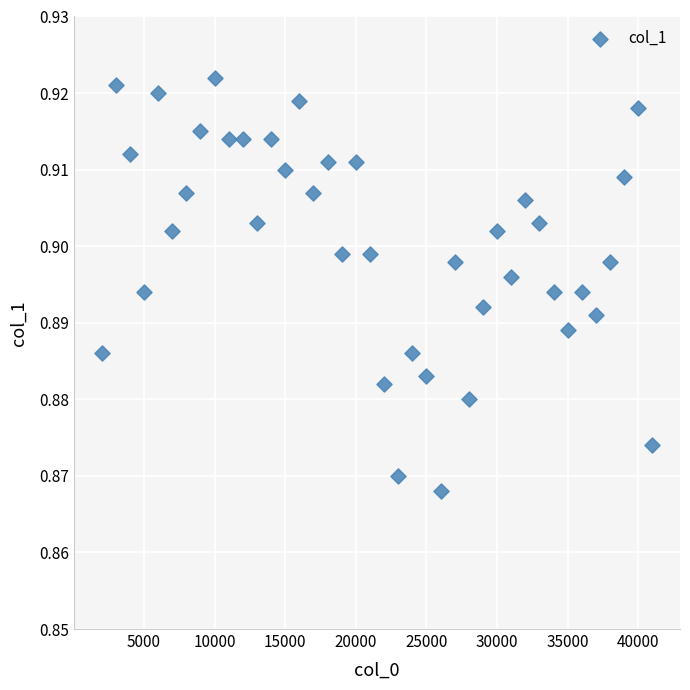

What is the range of X values (max minus min)?

39000.0